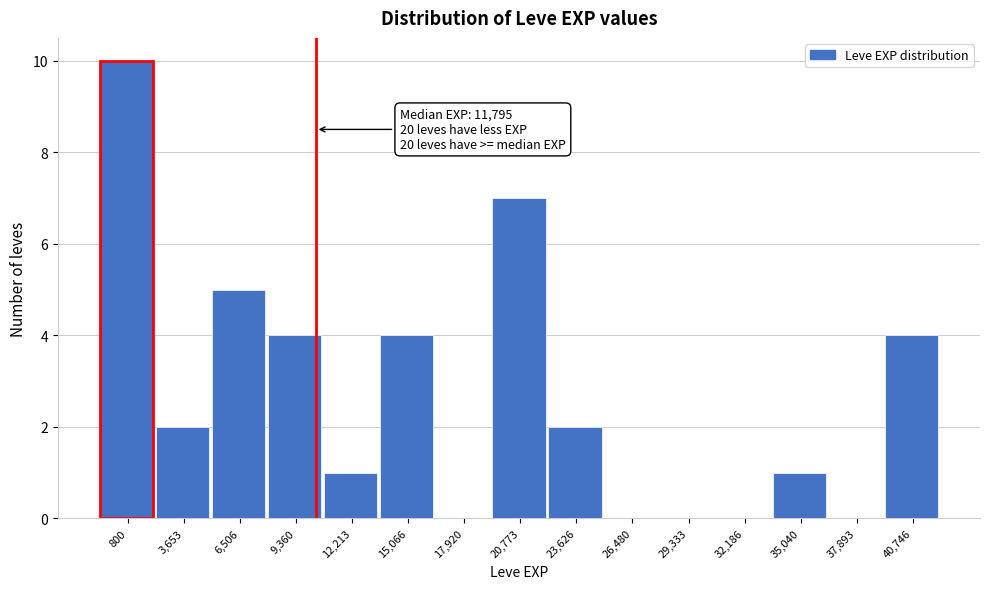

Reading left to right, list all the values displayed in this chart.

800=10	3,653=2	6,506=5	9,360=4	12,213=1	15,066=4	17,920=0	20,773=7	23,626=2	26,480=0	29,333=0	32,186=0	35,040=1	37,893=0	40,746=4